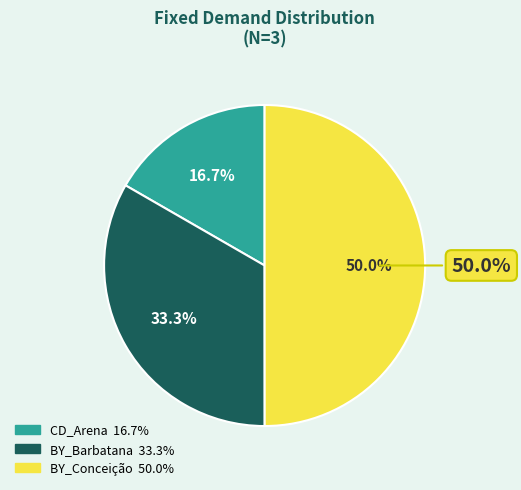

Count the number of slices in the pie.

3